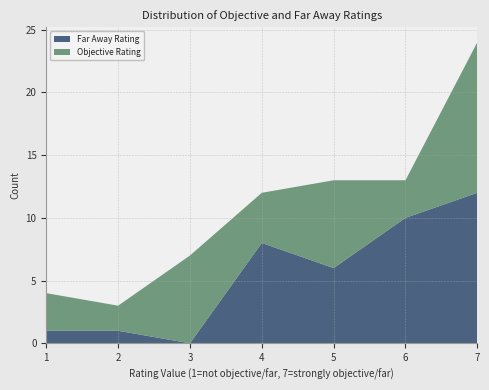

Reading right to left, transcribe the values for Far Away Rating.

12	10	6	8	0	1	1